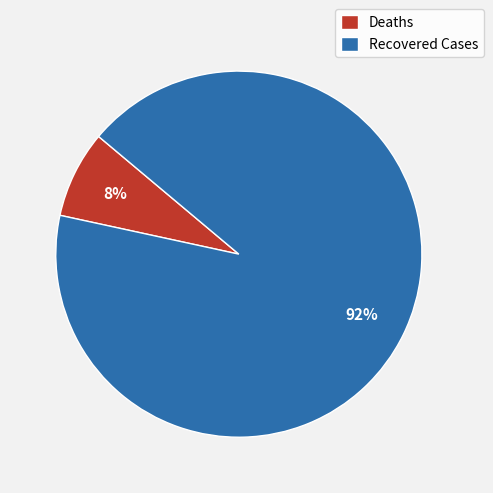

Combined, do Deaths and Recovered Cases account for over 50%?

Yes